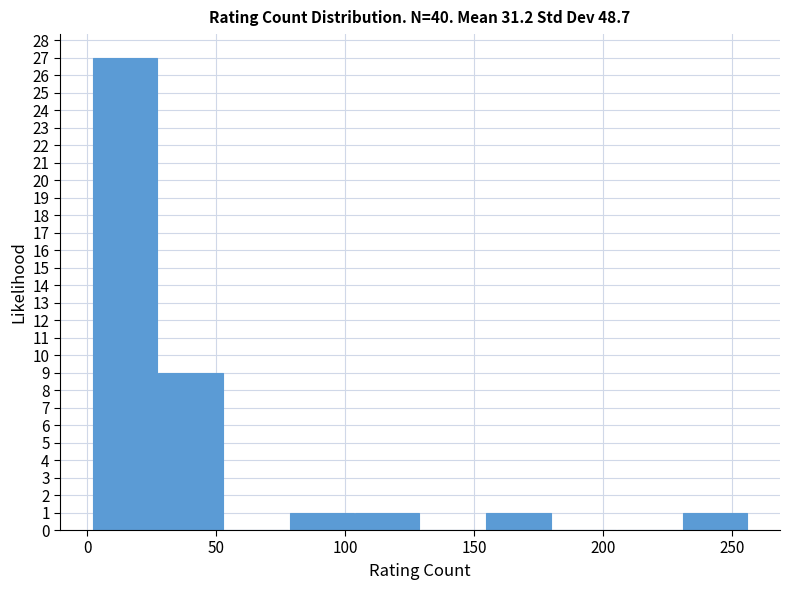

Over which range of the x-axis is the bar tallest?

0 to 25